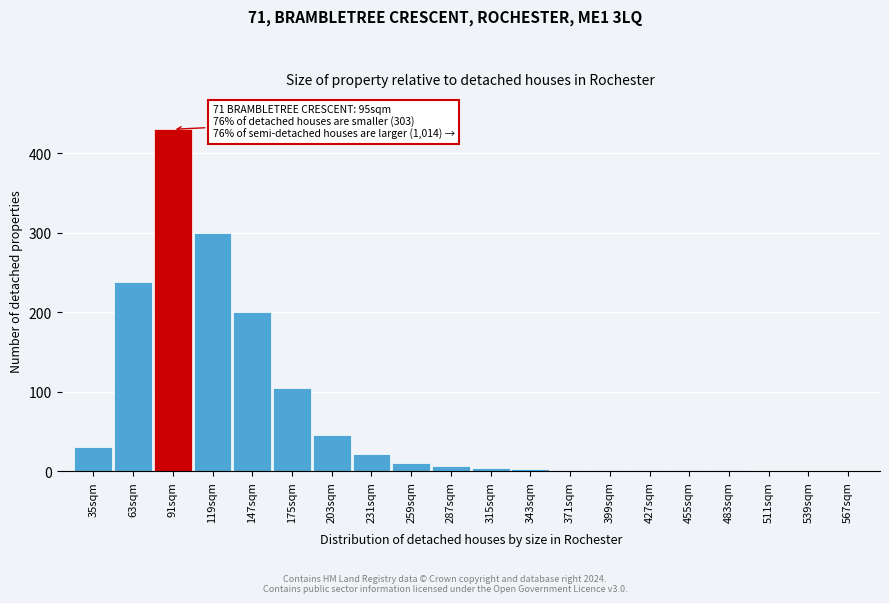

What is the sum of all values?

1400